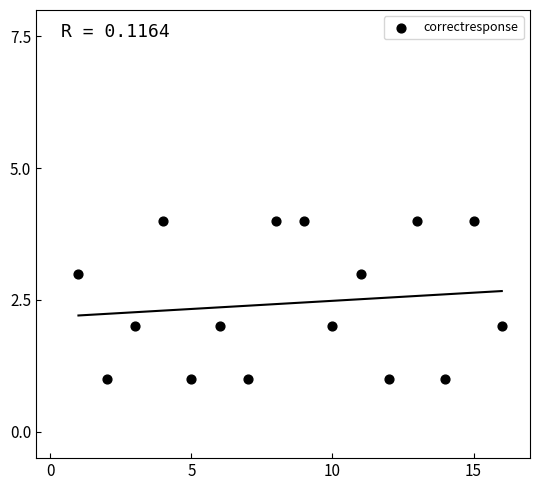

What is the range of X values (max minus min)?

15